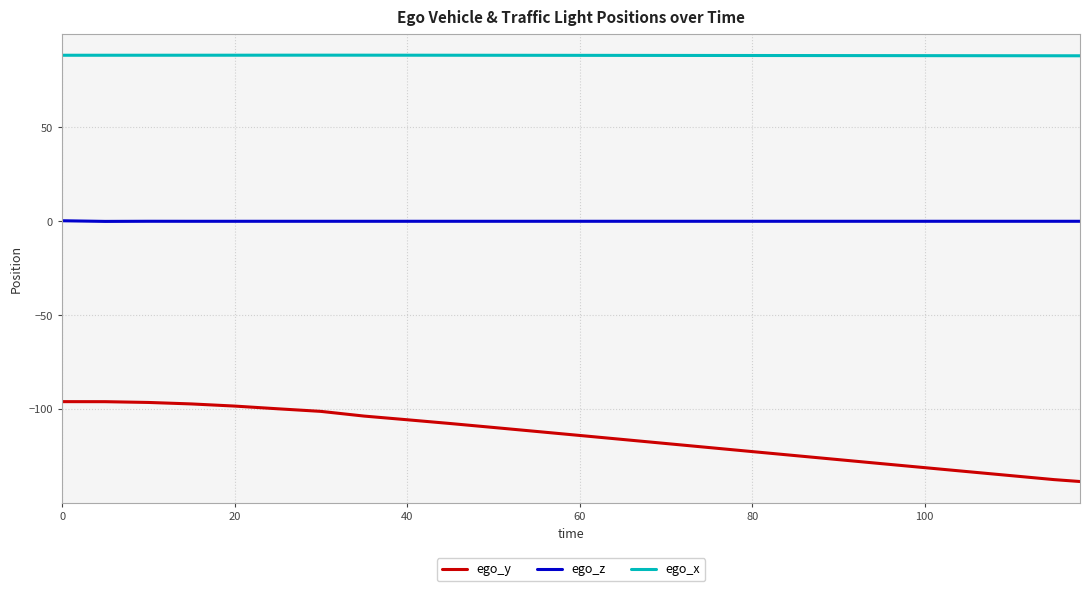

What is the highest value of the ego_z series?

0.3